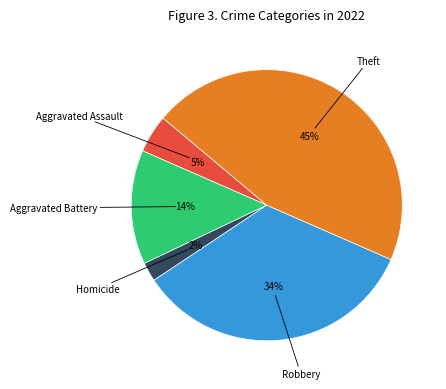

Does any single category account for the majority?

No